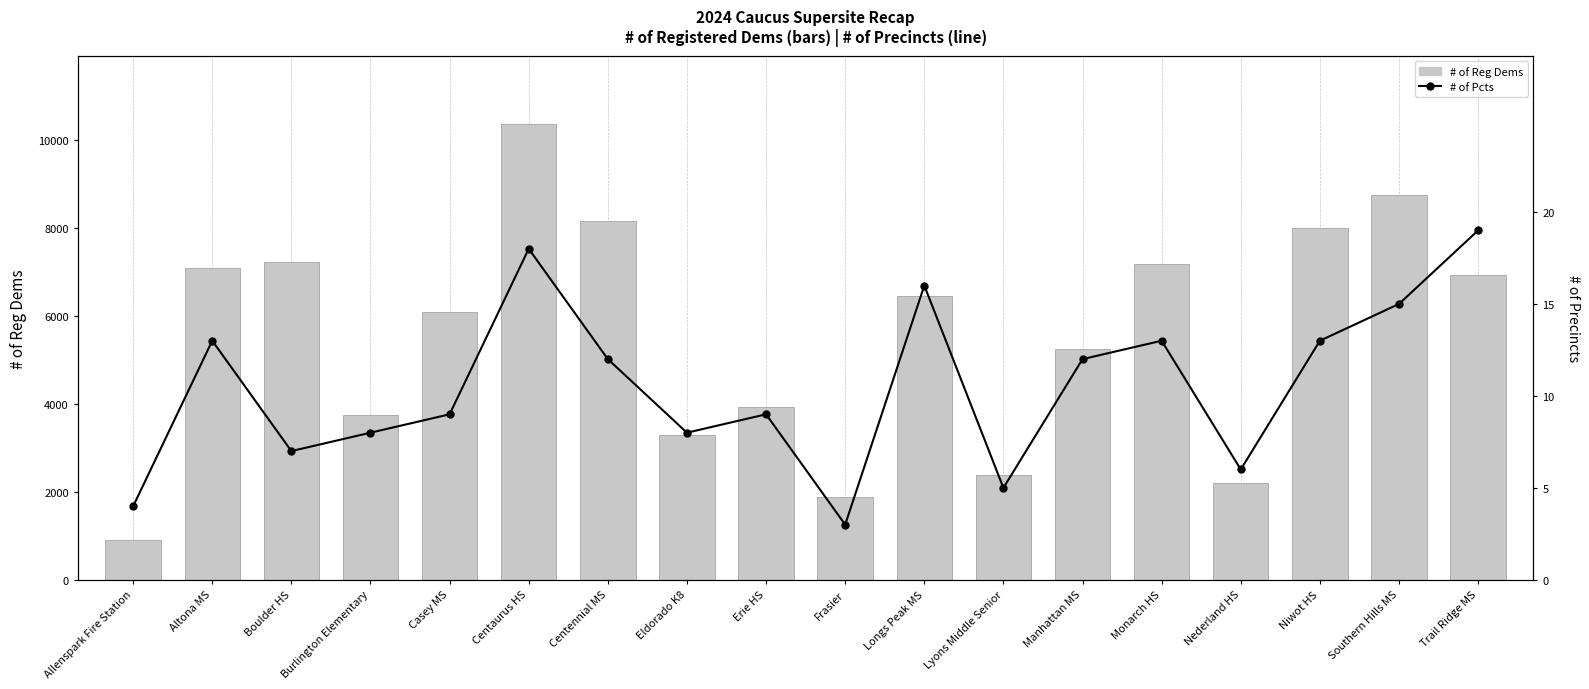

Reading right to left, list all the values displayed in this chart.

# of Reg Dems: Trail Ridge MS=6937	Southern Hills MS=8756	Niwot HS=8014	Nederland HS=2198	Monarch HS=7185	Manhattan MS=5253	Lyons Middle Senior=2380	Longs Peak MS=6467	Frasier=1893	Erie HS=3936	Eldorado K8=3303	Centennial MS=8178	Centaurus HS=10374	Casey MS=6107	Burlington Elementary=3762	Boulder HS=7241	Altona MS=7107	Allenspark Fire Station=914
# of Pcts: Trail Ridge MS=19	Southern Hills MS=15	Niwot HS=13	Nederland HS=6	Monarch HS=13	Manhattan MS=12	Lyons Middle Senior=5	Longs Peak MS=16	Frasier=3	Erie HS=9	Eldorado K8=8	Centennial MS=12	Centaurus HS=18	Casey MS=9	Burlington Elementary=8	Boulder HS=7	Altona MS=13	Allenspark Fire Station=4